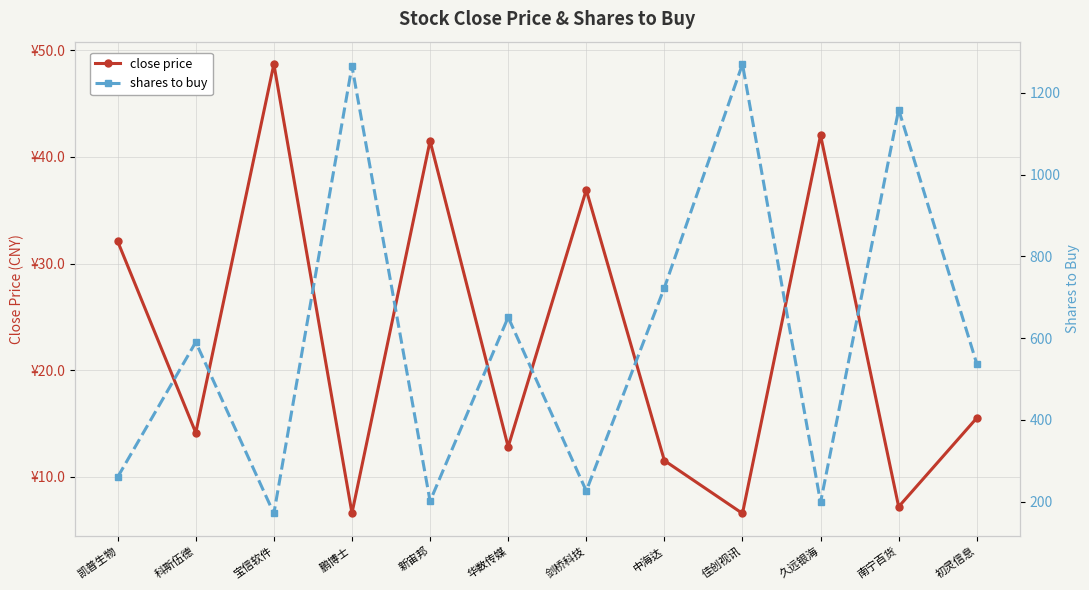

What is the approximate value of shares to buy at 鹏博士?

1265.0